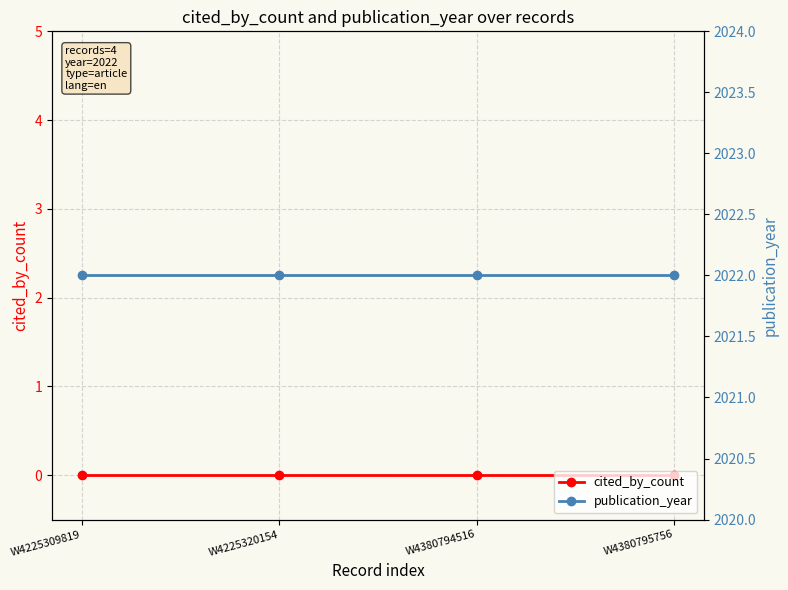

True or false: cited_by_count and publication_year cross at least once.

False